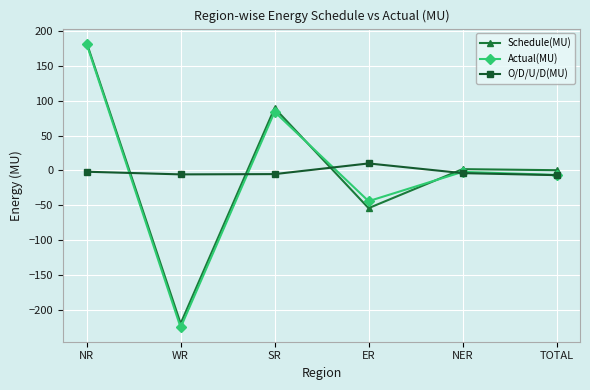

Is it true that Actual(MU) equals 48.9 at SR?

False